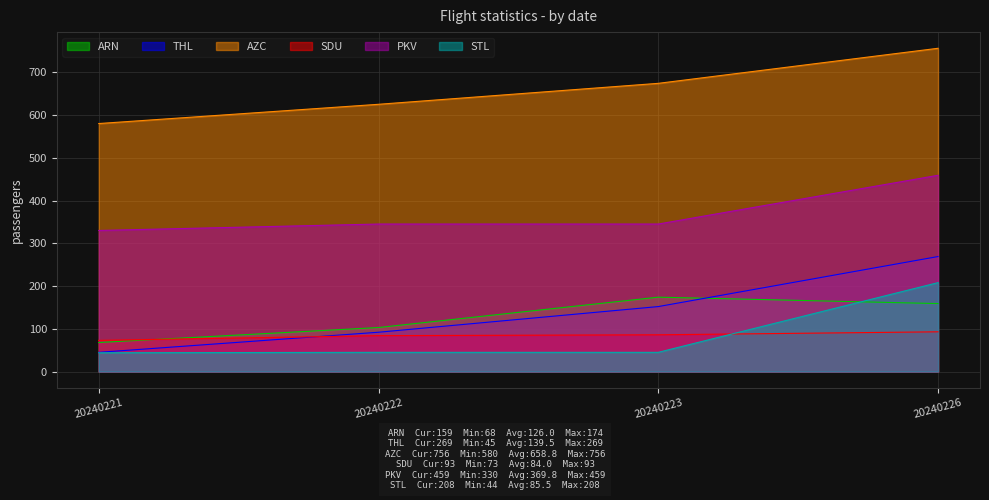

Count the number of data series in this chart.

6